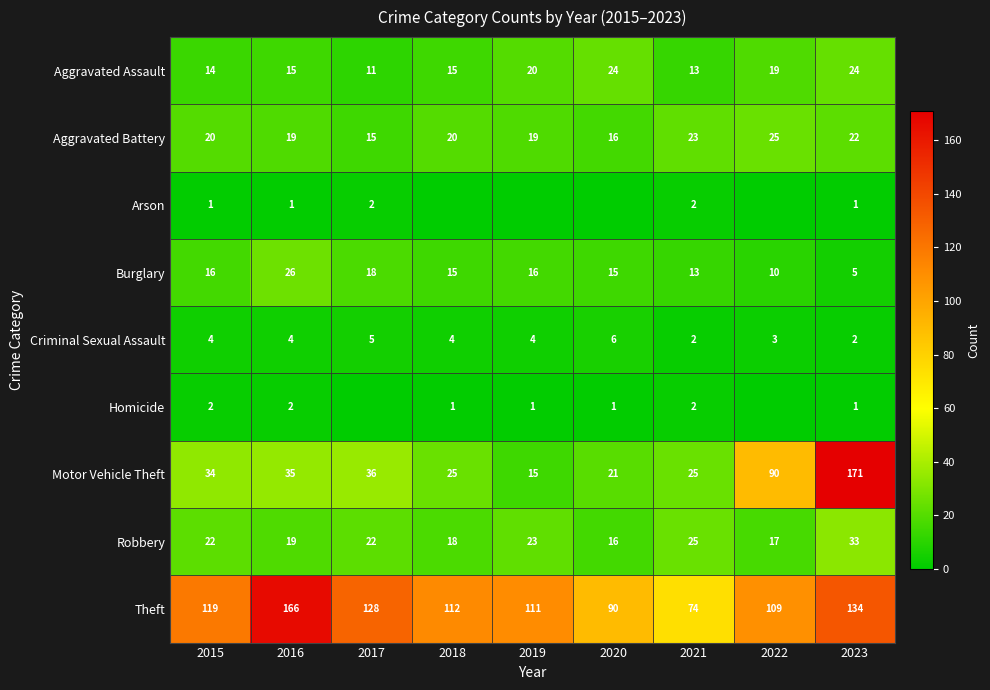

Which has a higher value, 2022 or 2021?

2022